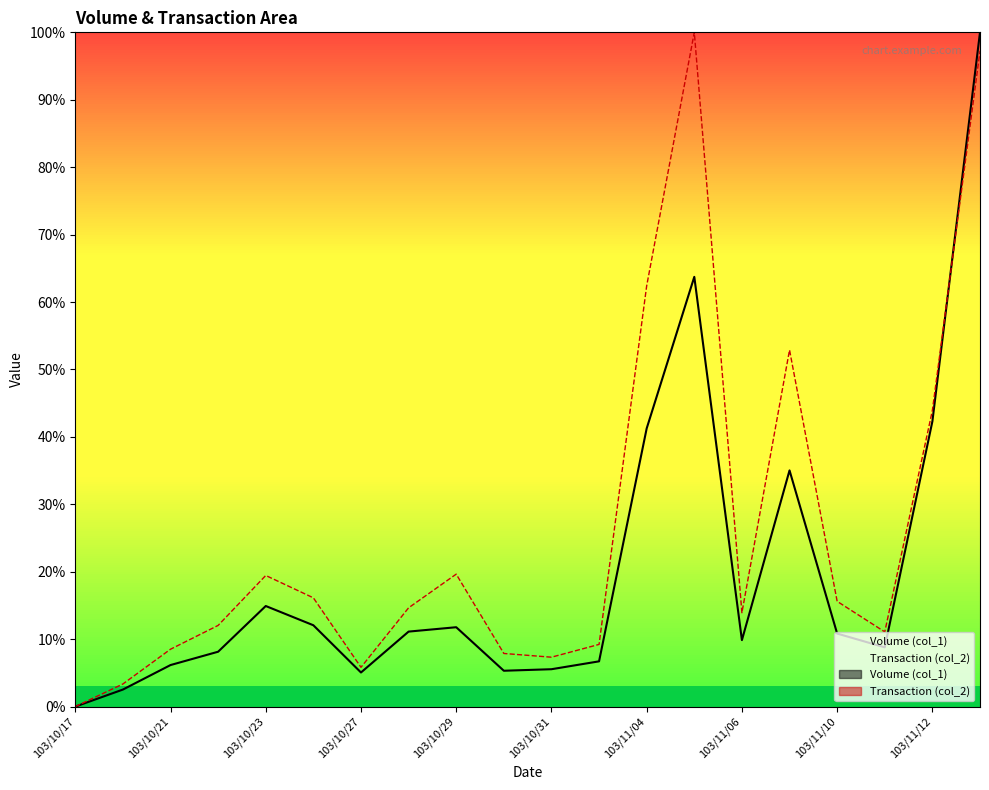

Which series has the widest spread of values?

Volume (col_1)